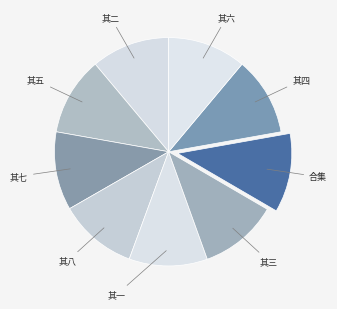

Is there a majority slice in this chart?

No